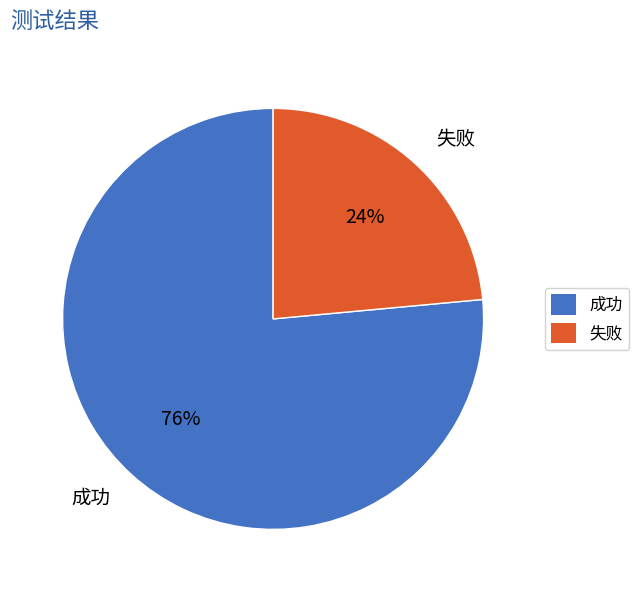

What percentage is the 失败 slice, to the nearest percent?

24%